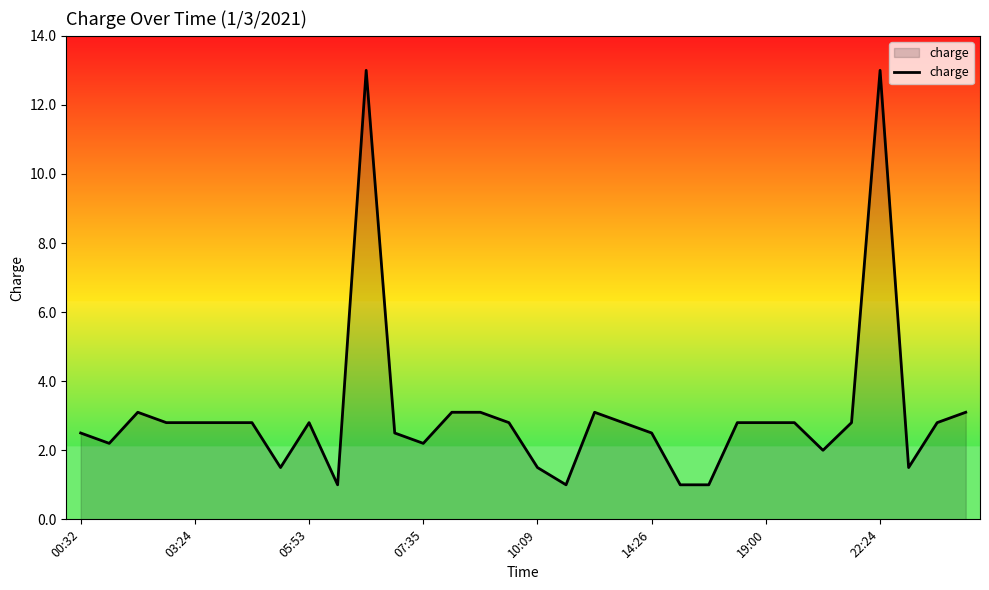

What is the difference between the maximum and minimum values?

12.0